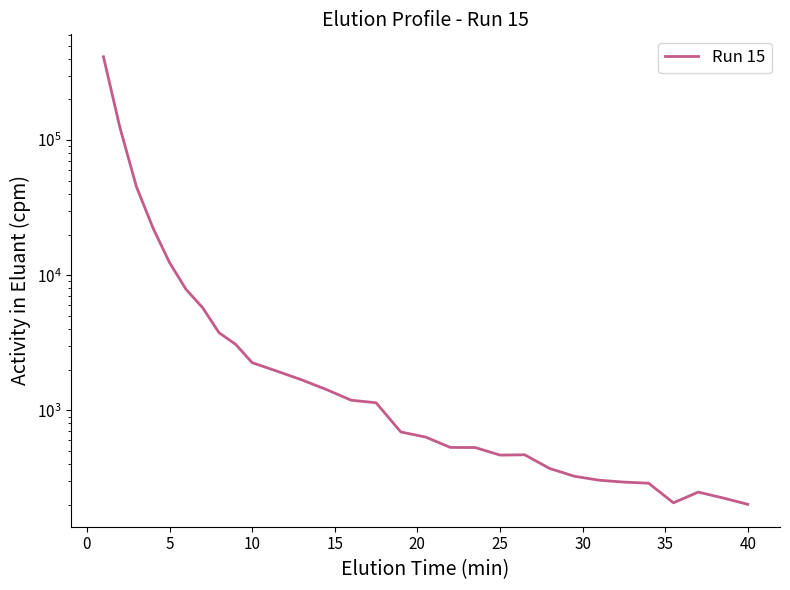

Reading left to right, what are all the values shown in this chart?

414334.7	123590.1	45062.6	22381.6	12401.5	7858.6	5758.8	3749.1	3081.1	2254.0	1950.7	1681.1	1425.0	1187.9	1138.4	691.8	634.1	531.5	530.4	466.5	468.8	371.6	325.2	304.0	294.4	288.8	206.8	248.2	224.8	201.5